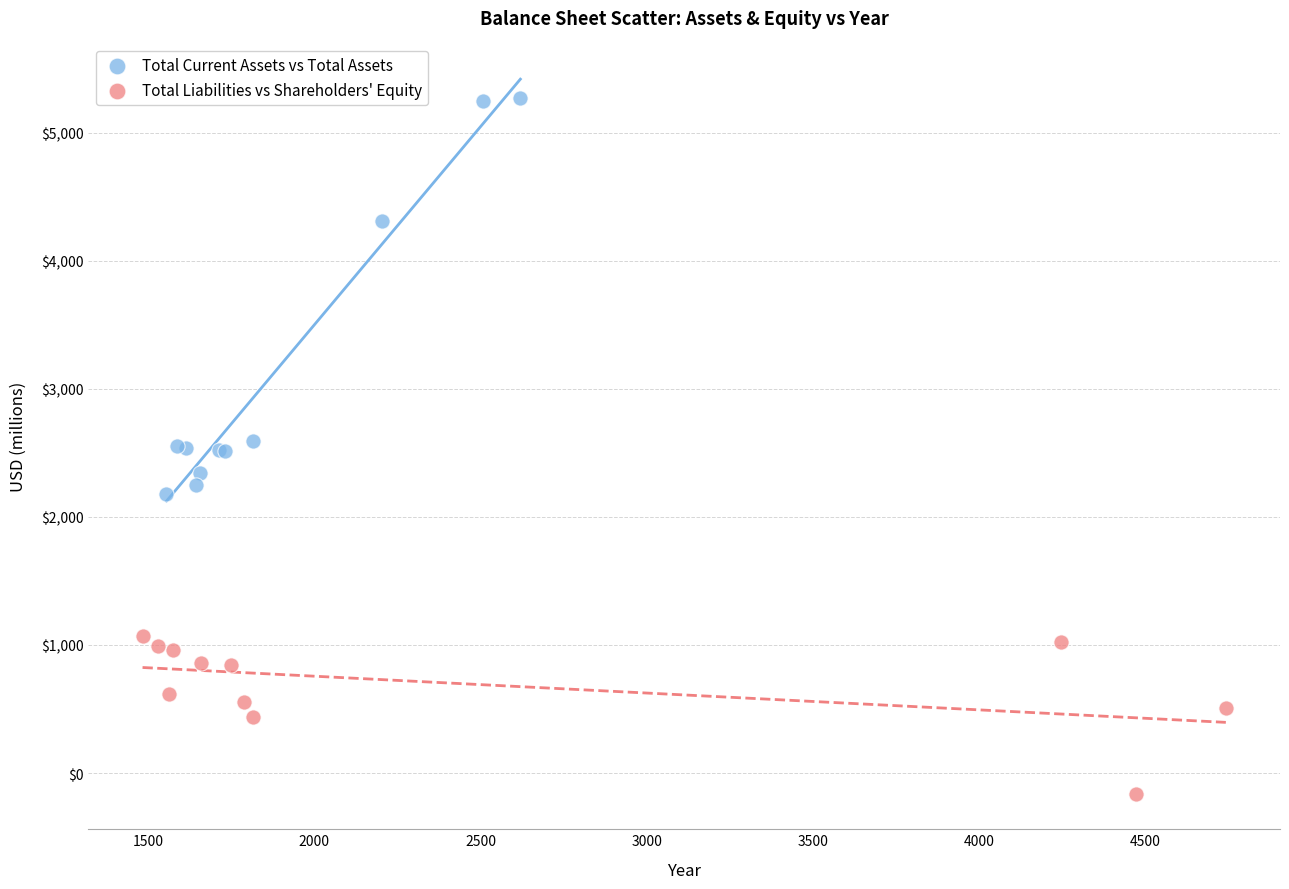

What are all the series names shown in the legend?

Total Current Assets vs Total Assets, Total Liabilities vs Shareholders' Equity